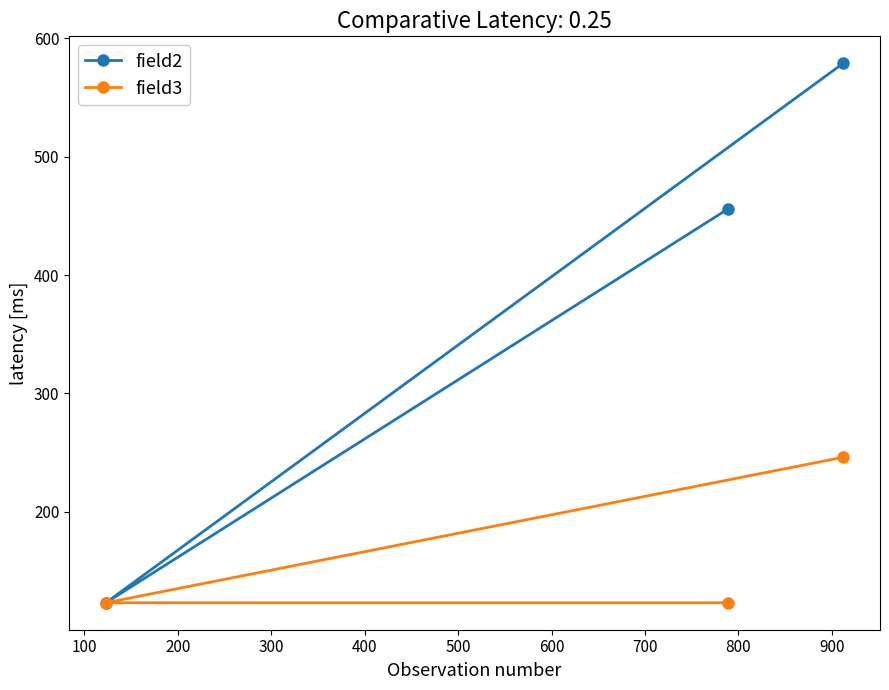

Which series has the largest total across all categories?

field2